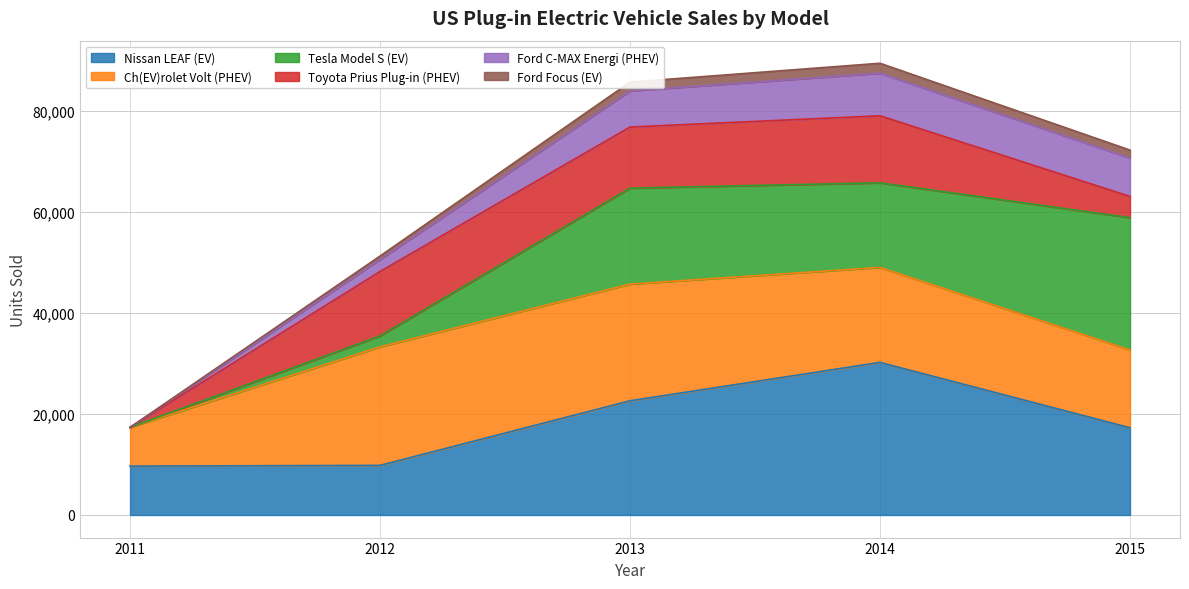

What is the lowest value of the Nissan LEAF (EV) series?

9674